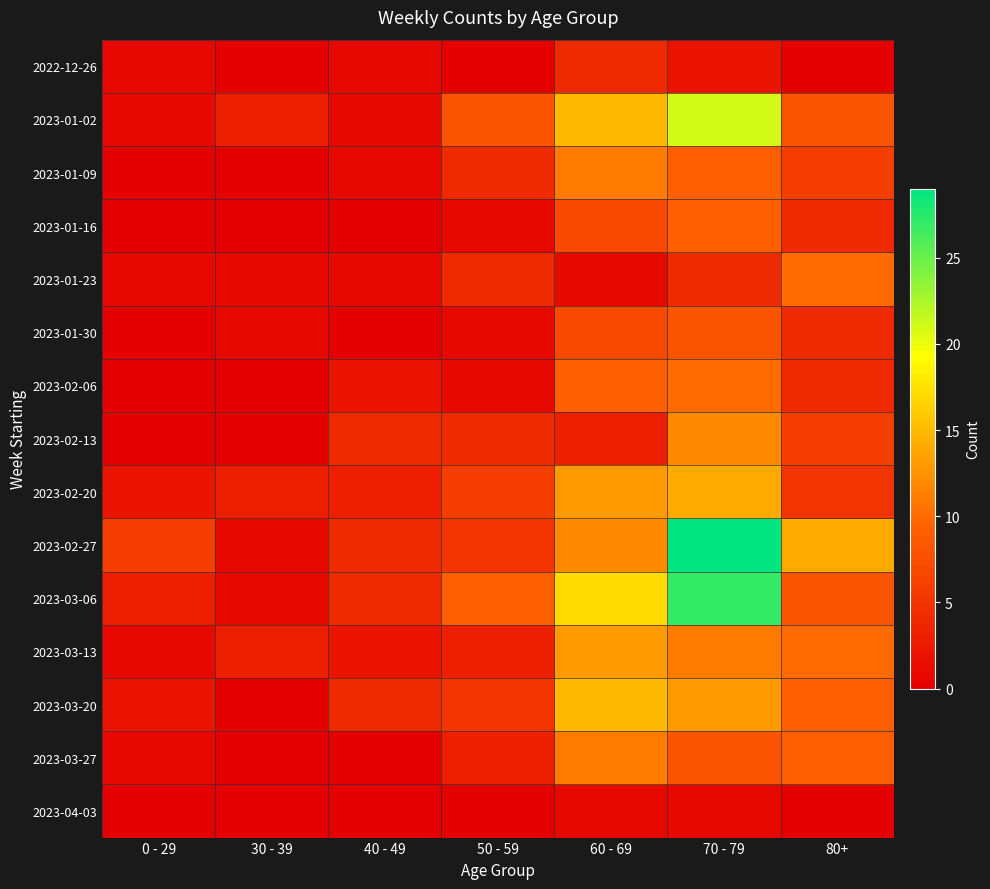

At how many categories does at least one series exceed 1?

7